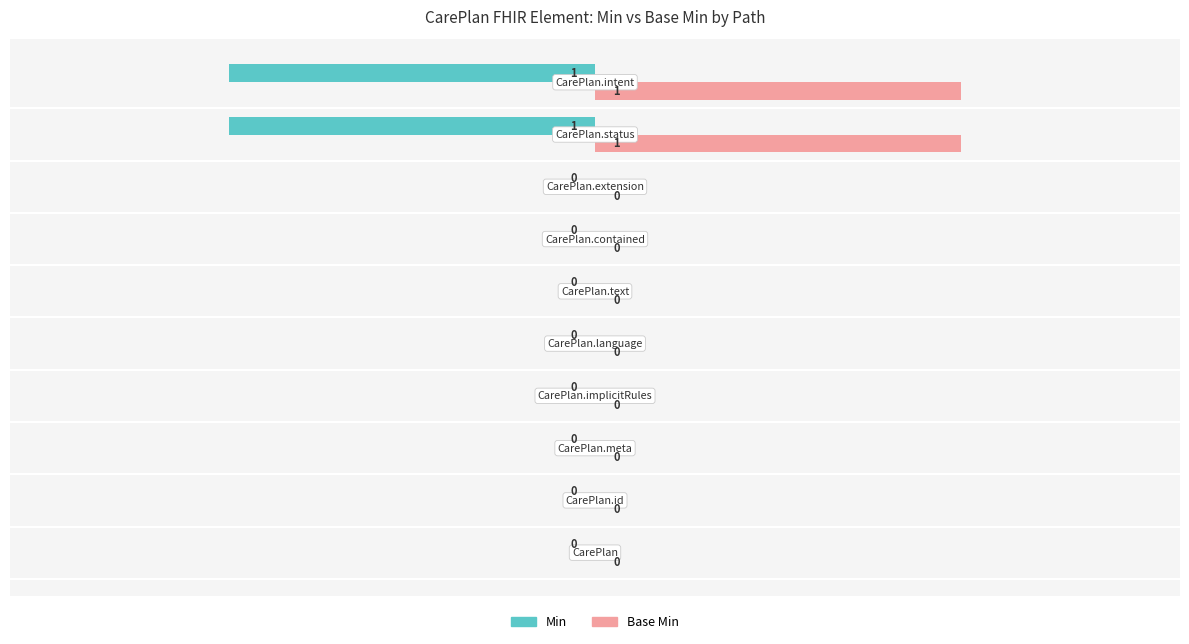

How many positive values does the Base Min series have?

2